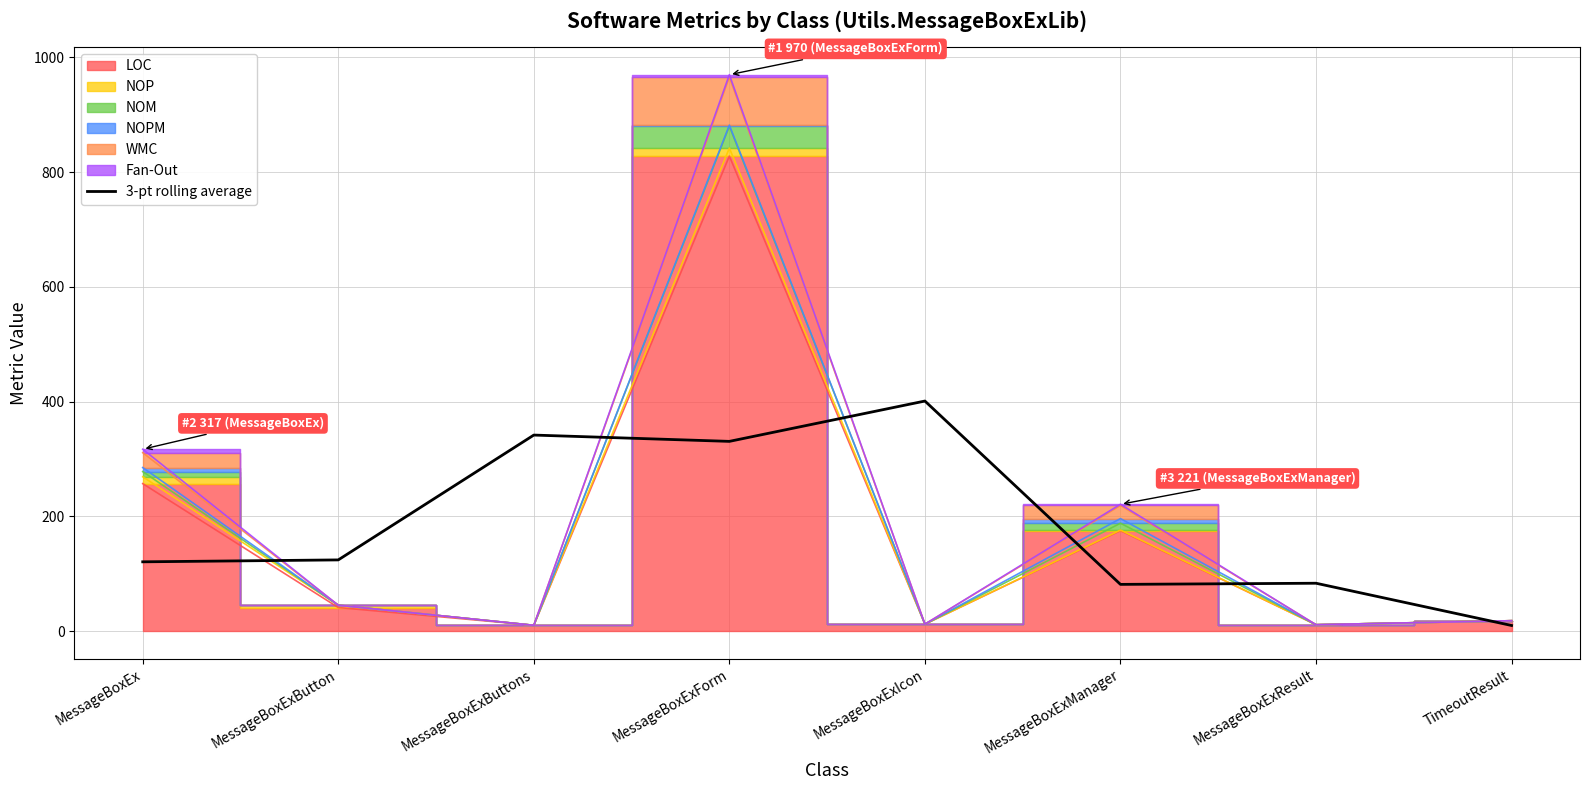

Does the chart display data point markers on the line(s)?

No